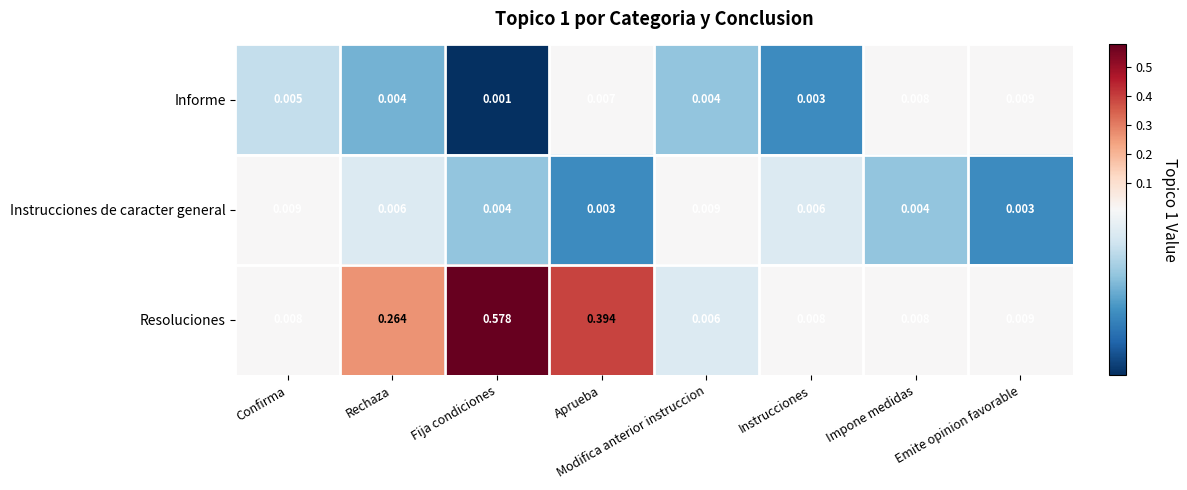

At Rechaza, list the series in order from smallest to largest.

Informe, Instrucciones de caracter general, Resoluciones